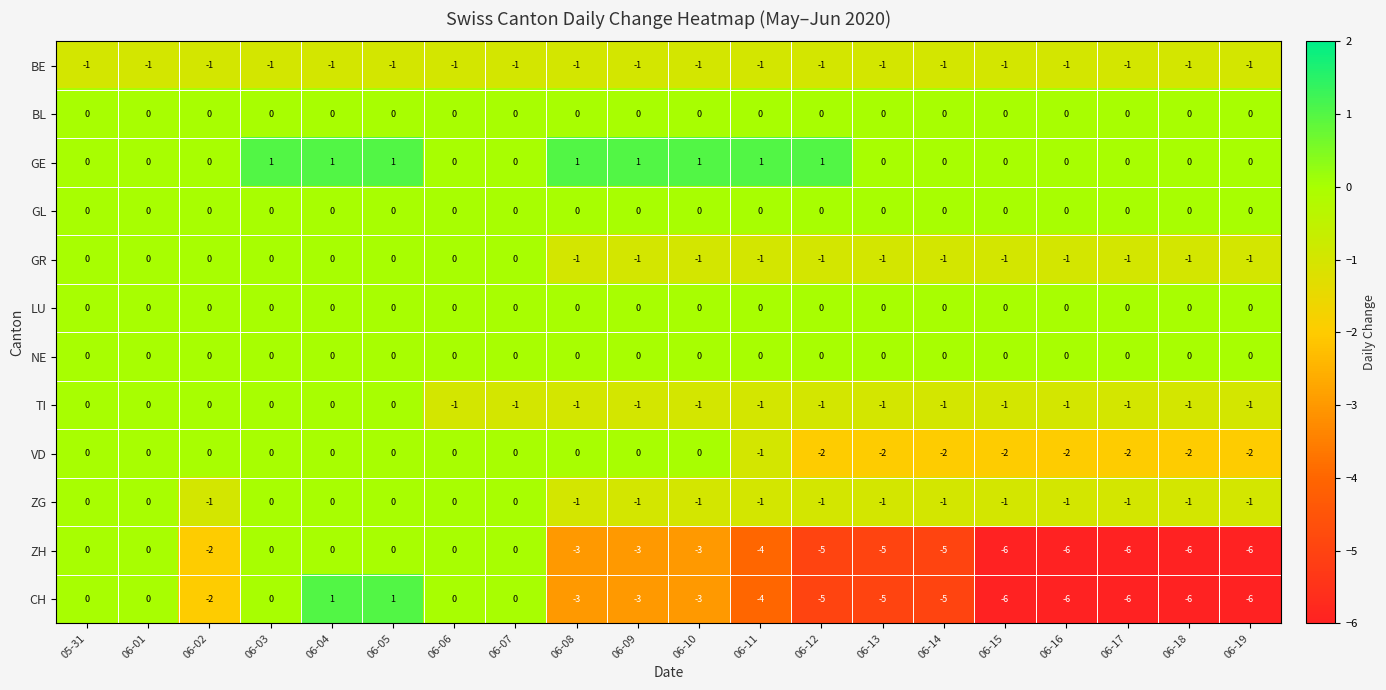

At how many categories does at least one series exceed -3?

20